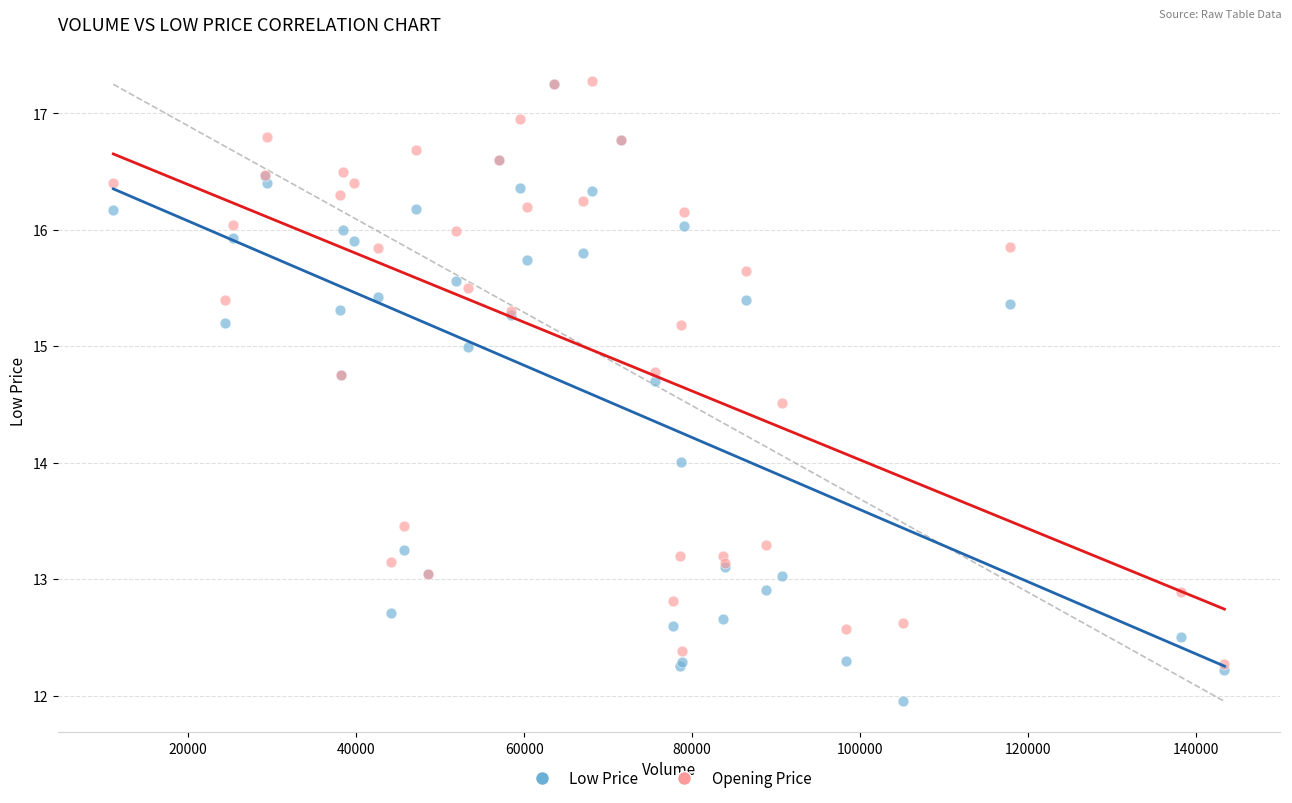

Which series has the largest Y range (max minus min)?

Low Price